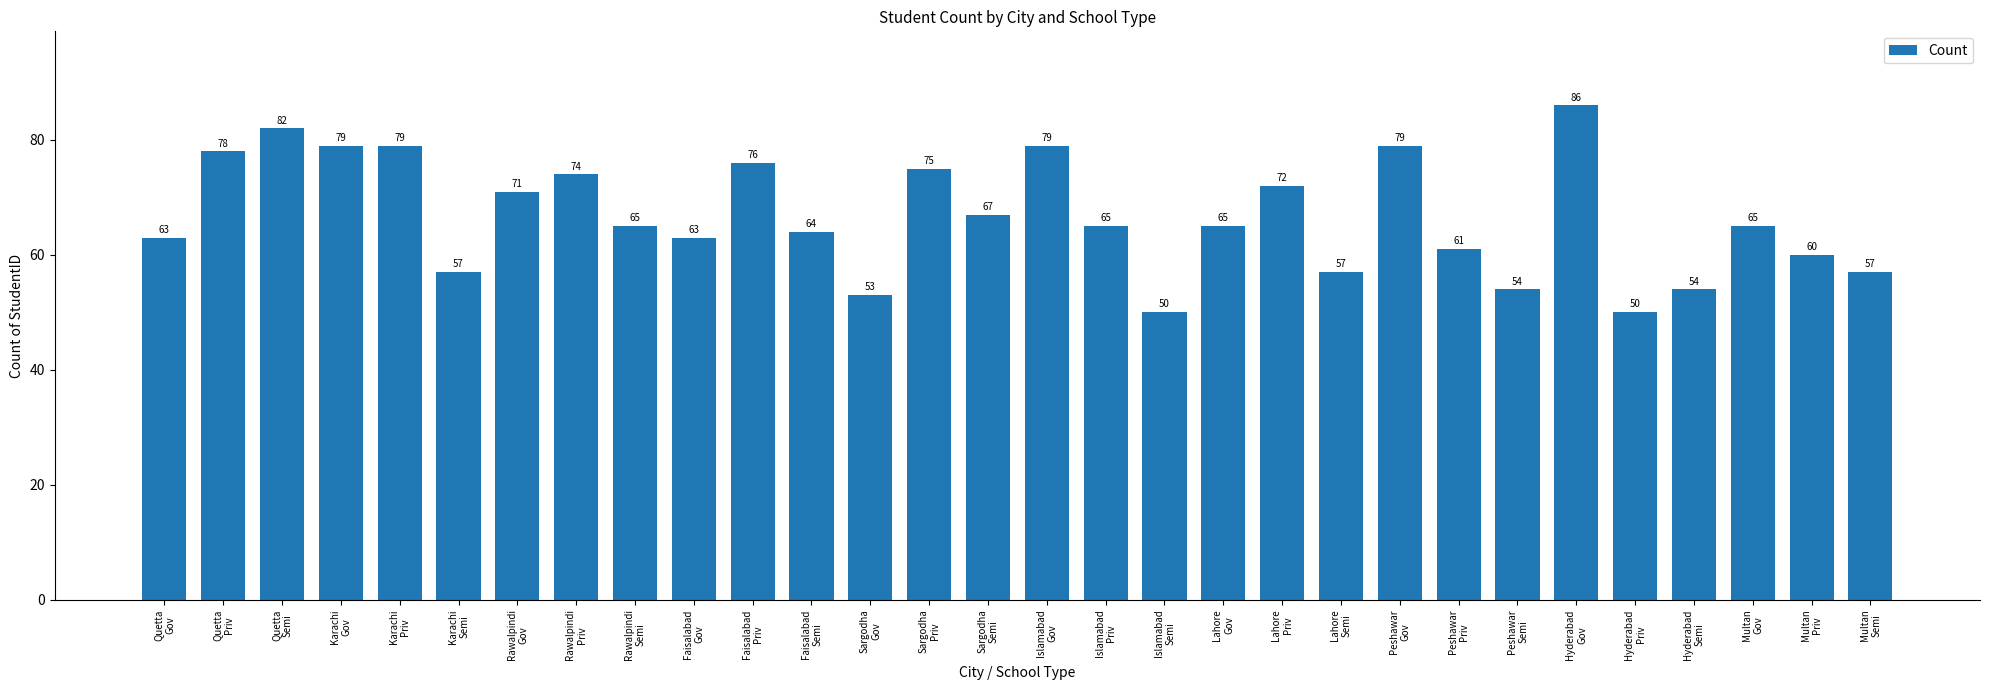

What is the greatest value displayed?

86